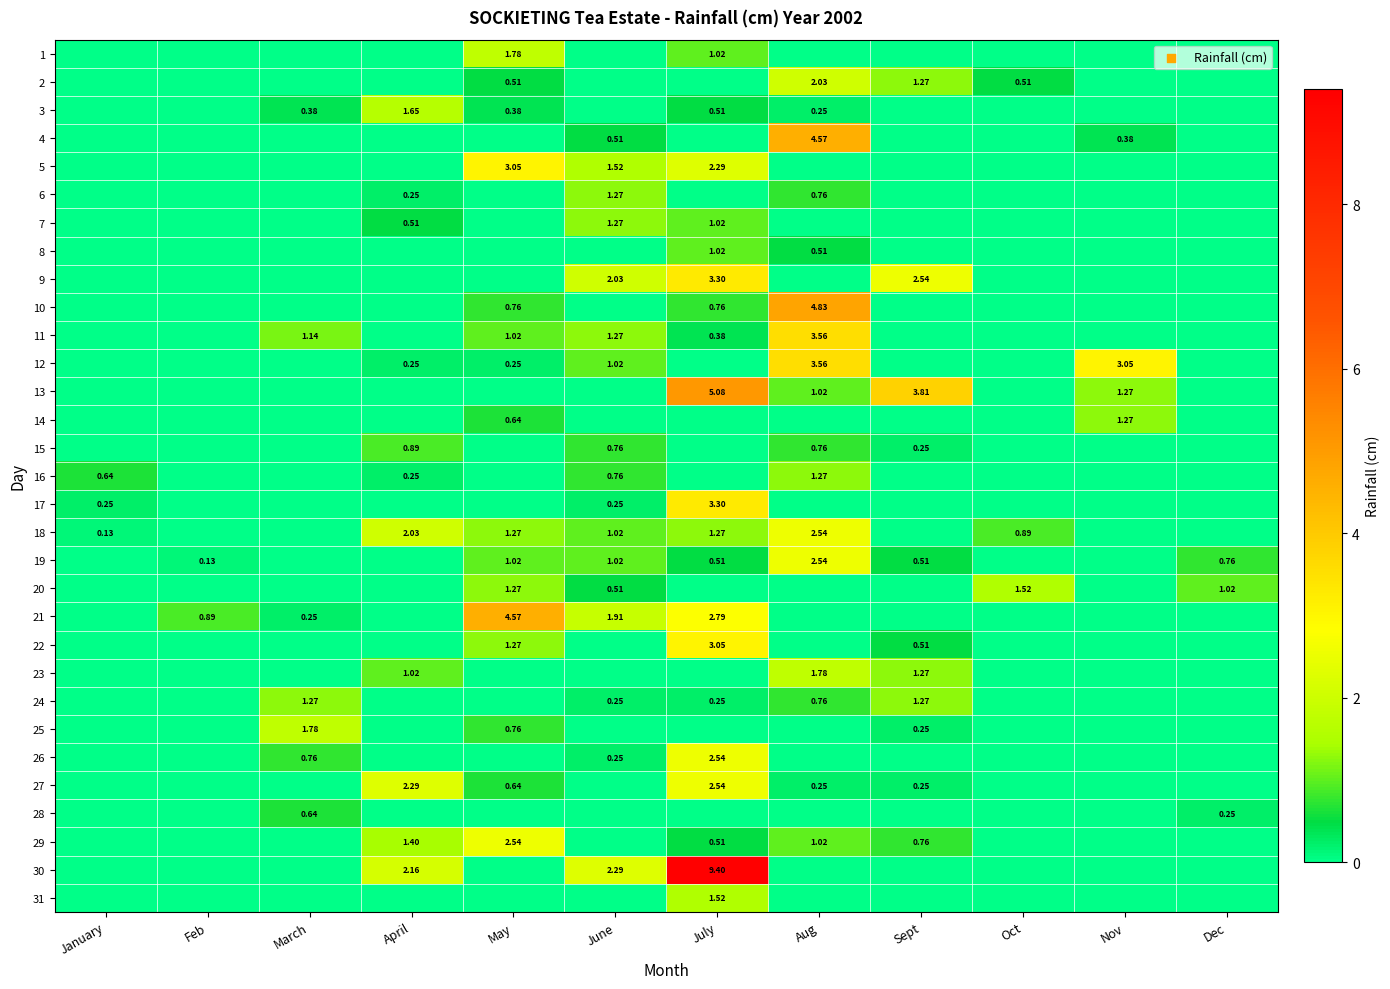

Count the number of data series in this chart.

31